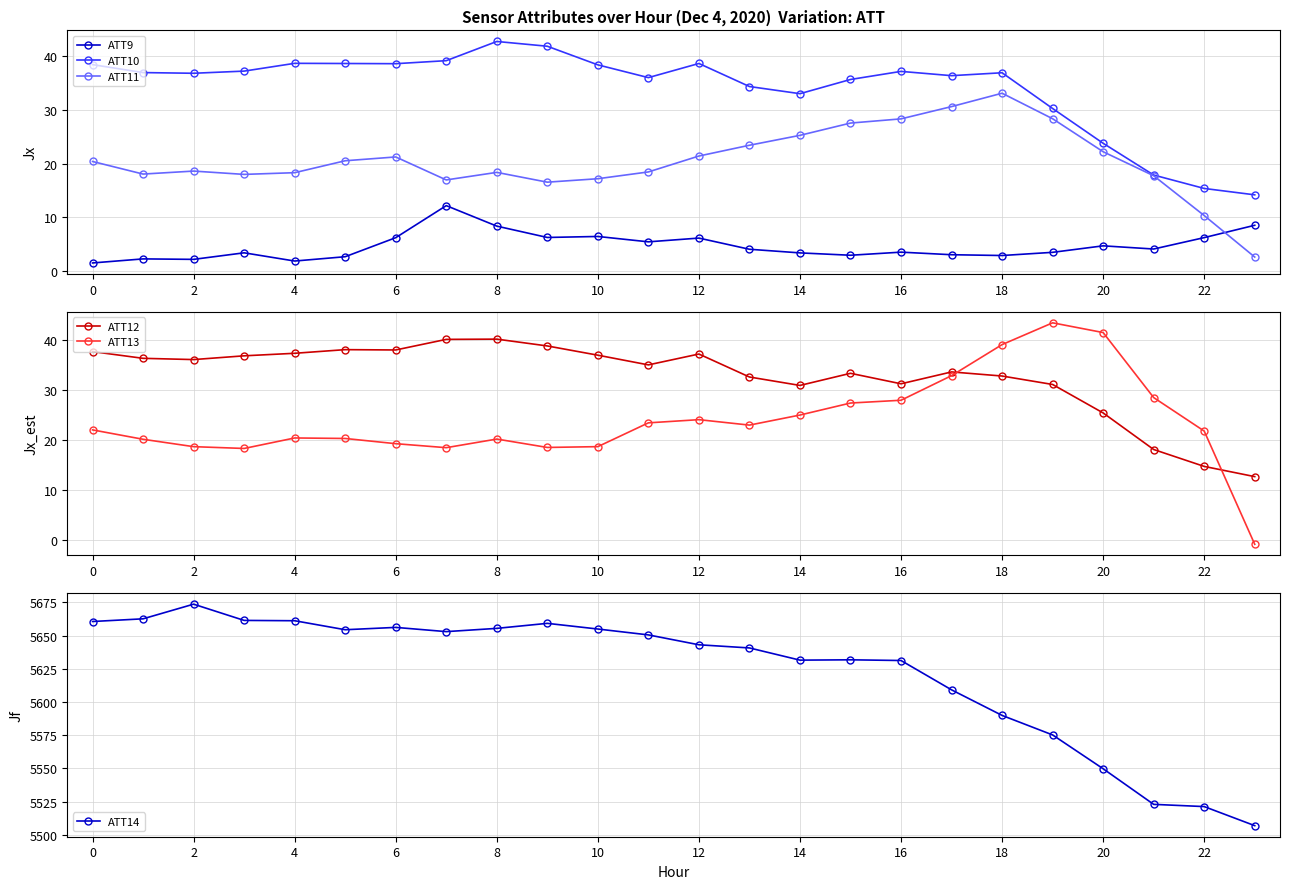

Which series has the largest range (max minus min)?

ATT14